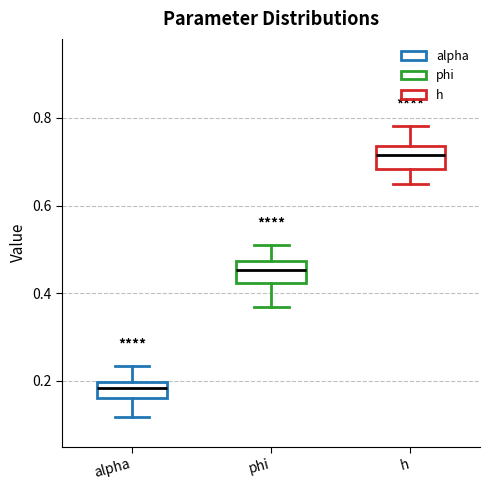

Where is the lower edge of the box for h on the y-axis? The values are not printed on the chart, so give them approximately, as read against the axis.

0.68